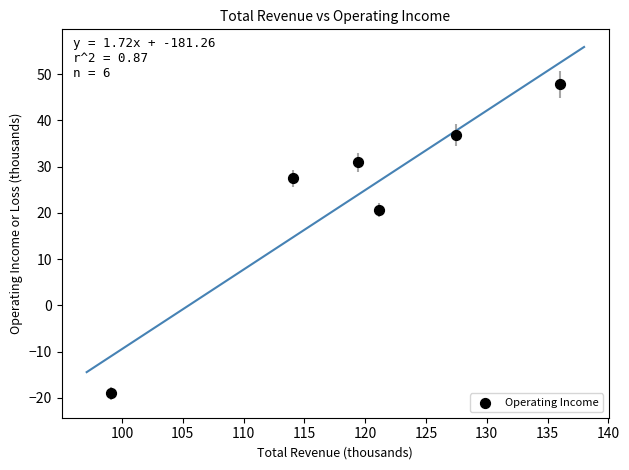

What is the range of X values (max minus min)?

36.9